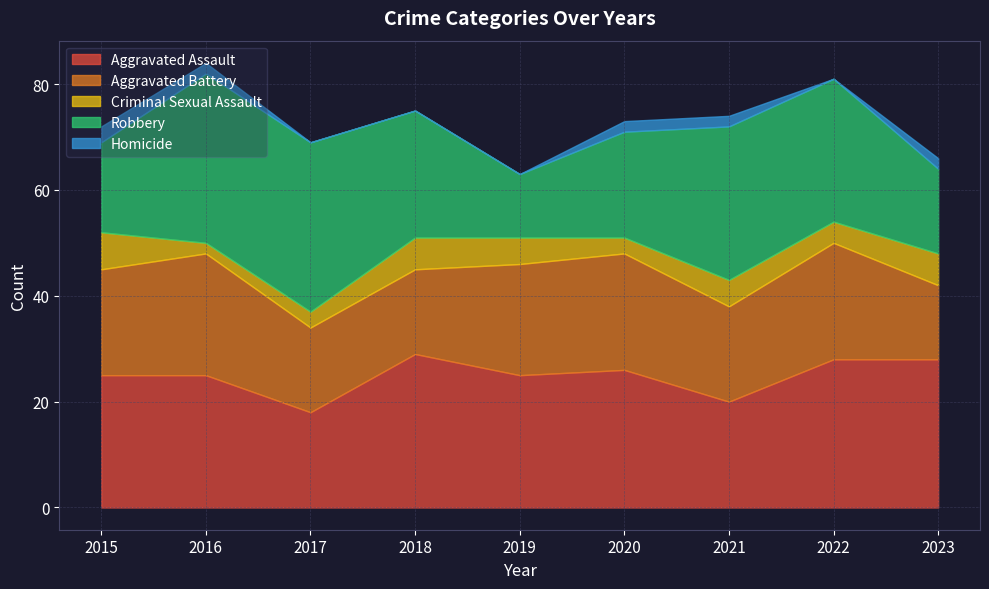

What is the value of the Aggravated Assault point at the 5th from the left?

25